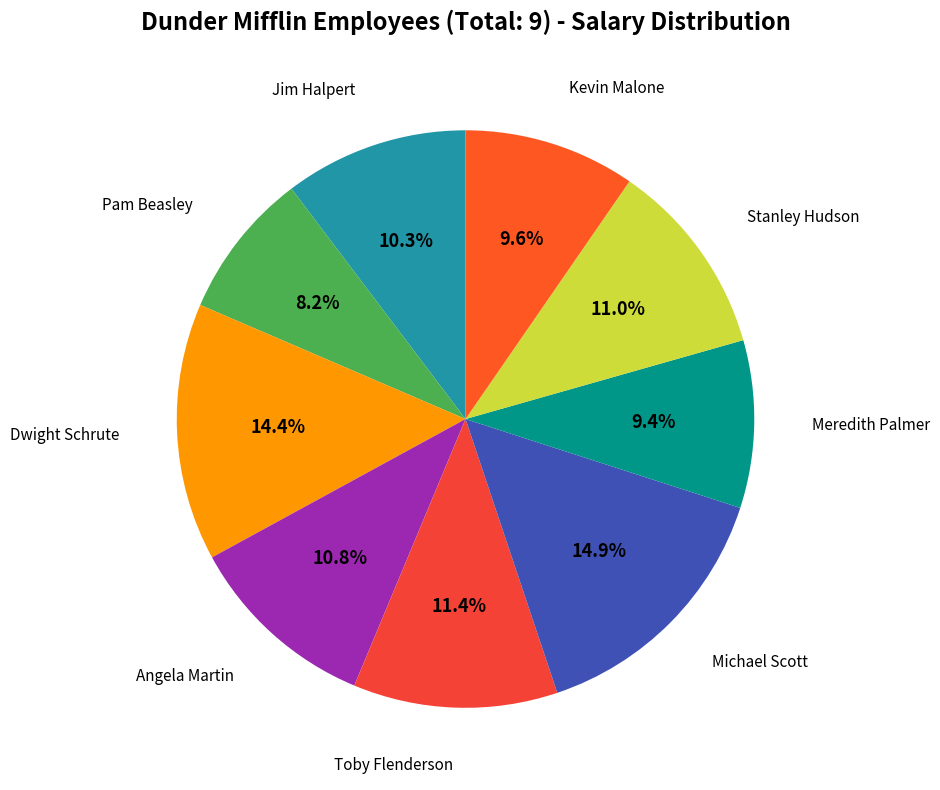

Is there a majority slice in this chart?

No